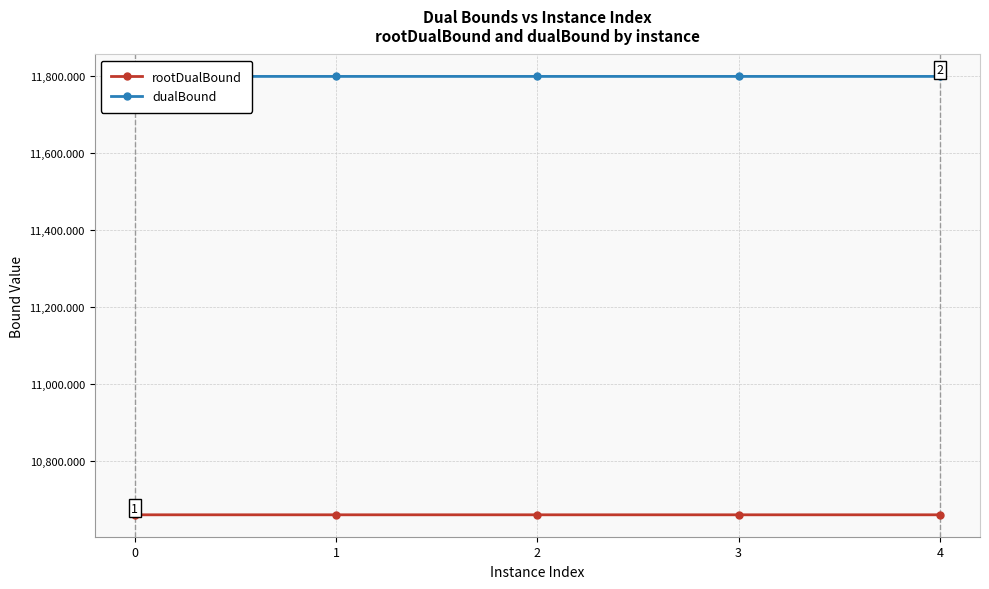

The rootDualBound series shows 10659.9 at 1. True or false?

True